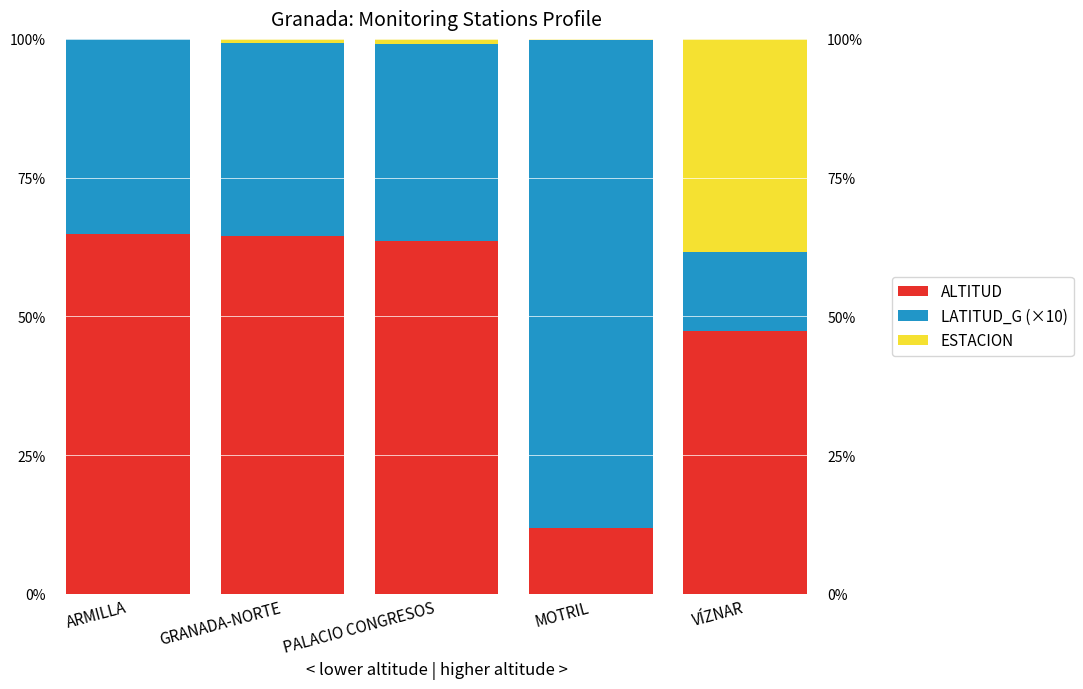

What position from the right is ARMILLA?

5